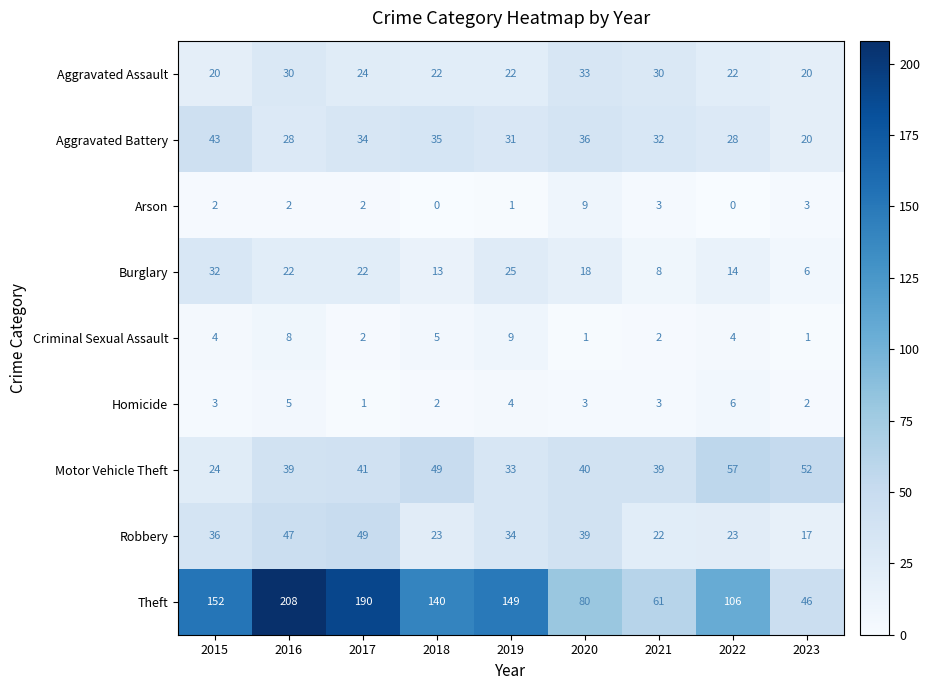

True or false: Theft has a value of 152 at 2015.

True